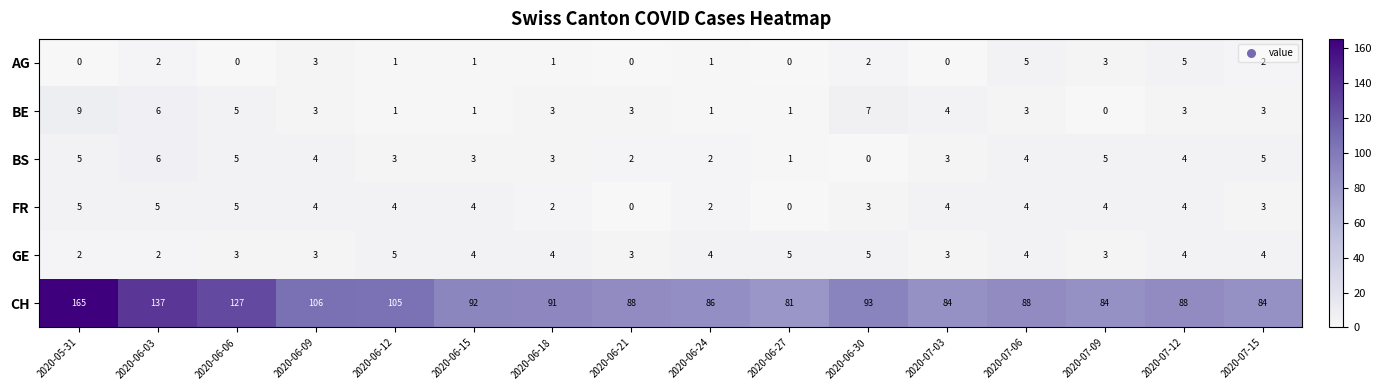

At which label does CH reach its minimum?

2020-06-27